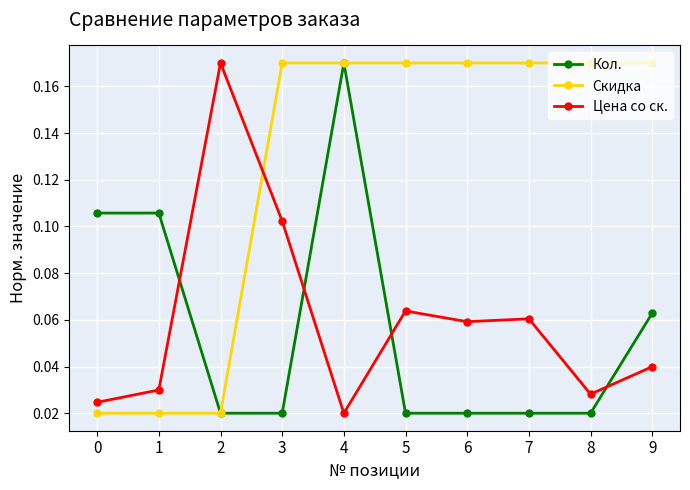

Does the chart have visible grid lines?

Yes